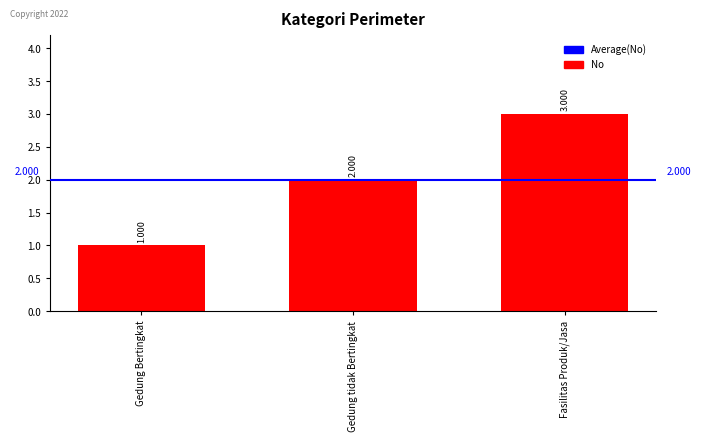

Rank the categories by value from lowest to highest.

Gedung Bertingkat, Gedung tidak Bertingkat, Fasilitas Produk/Jasa